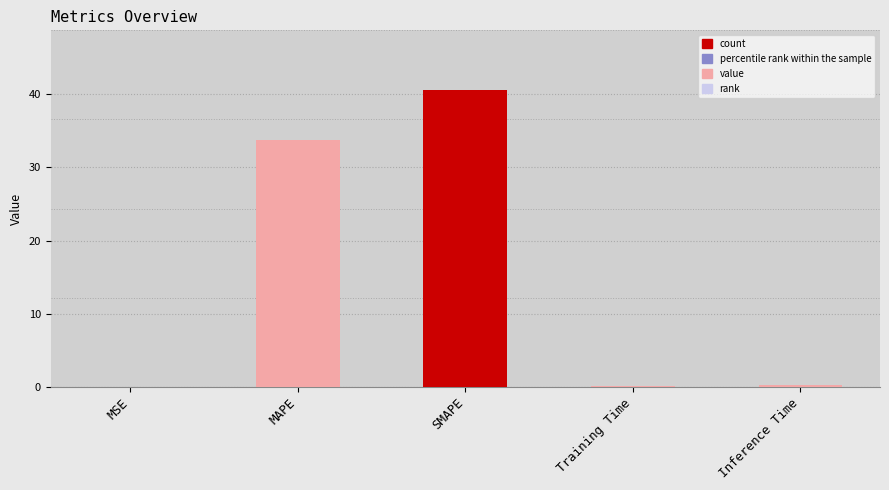

Between SMAPE and MSE, which is larger?

SMAPE